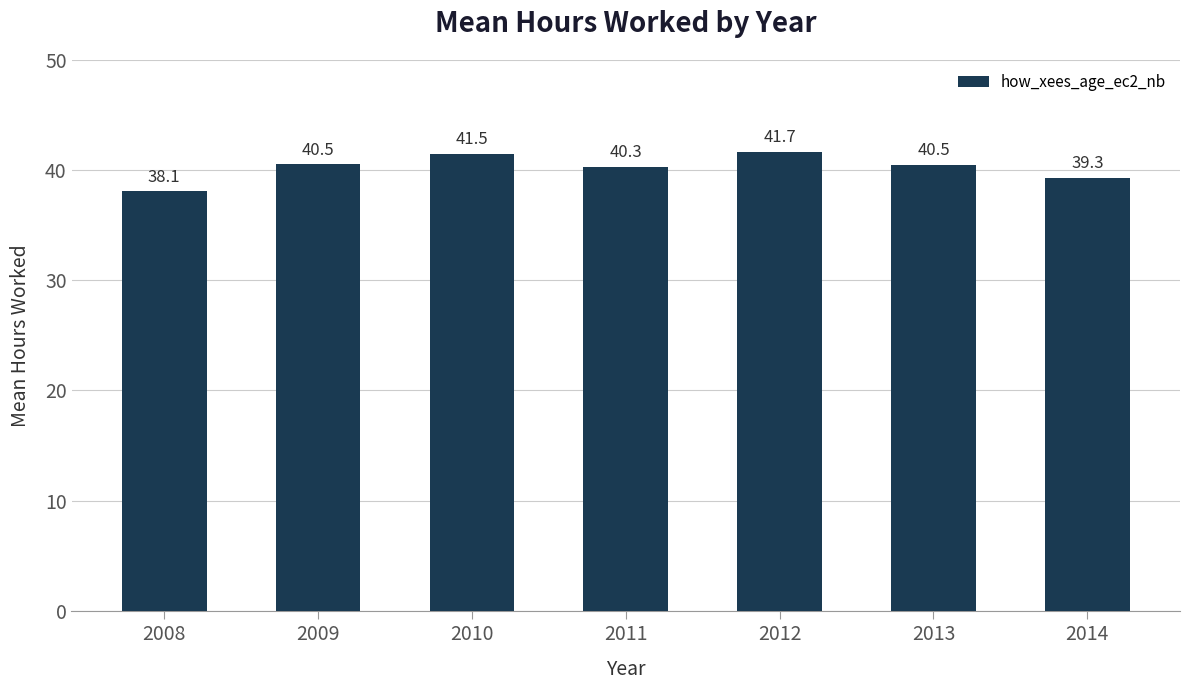

The value at 2014 is 39.3. True or false?

True